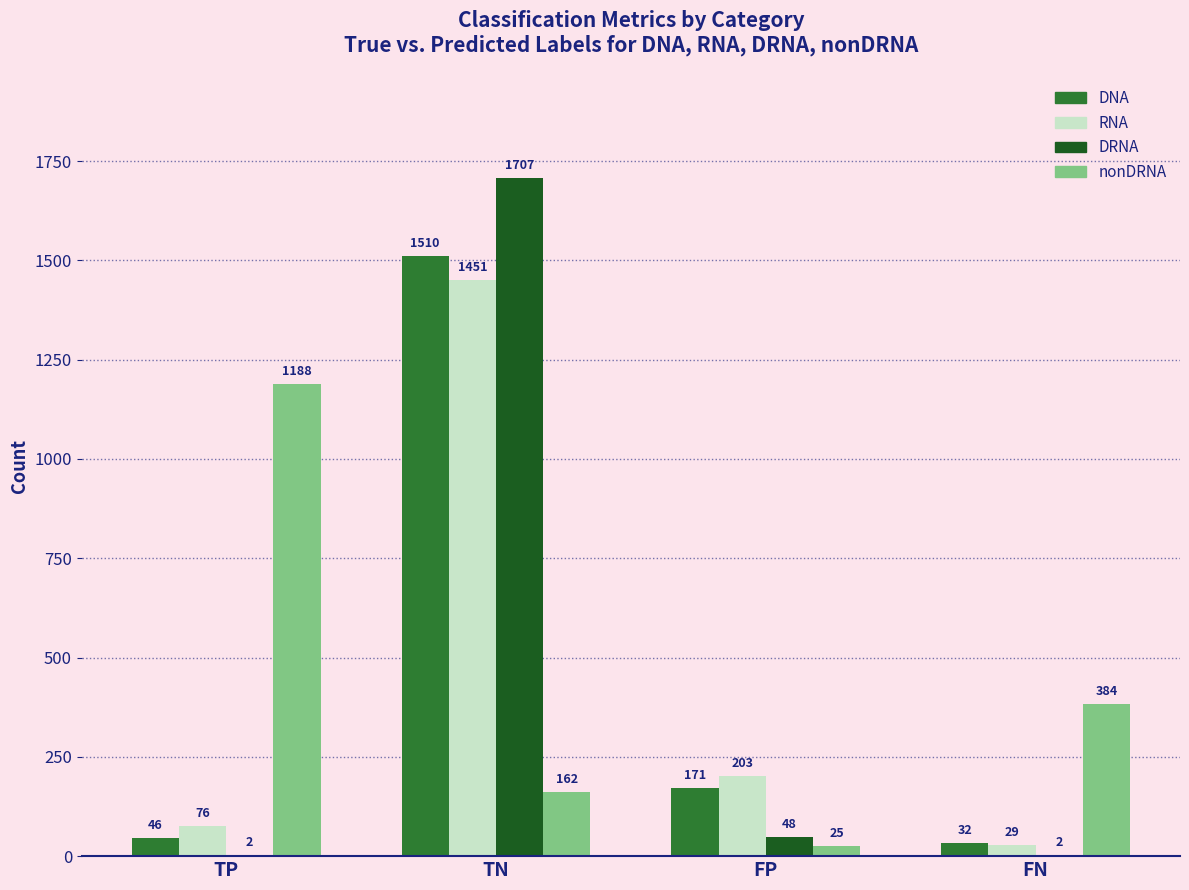

What is the maximum value for RNA?

1451